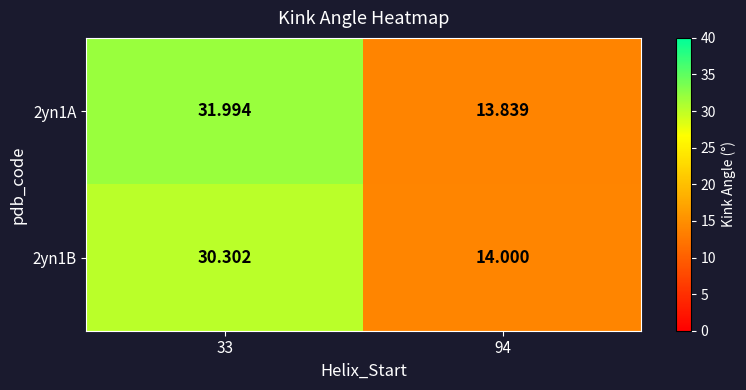

How many data points in 2yn1A are above 31?

1